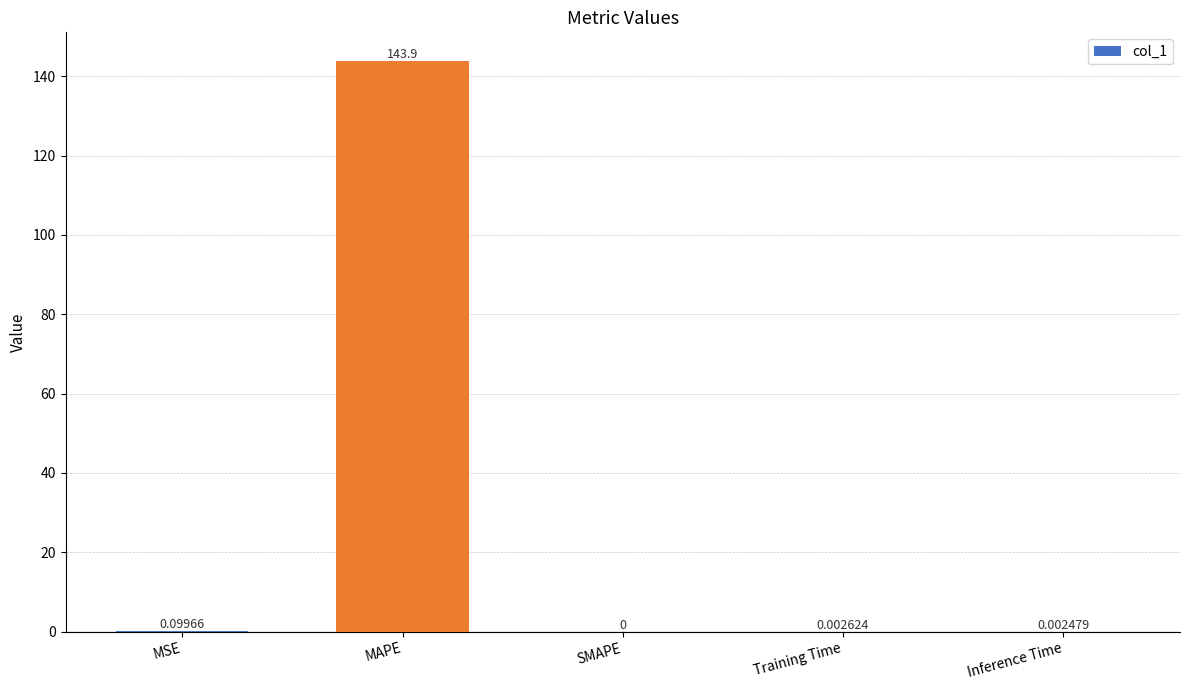

Which category has the highest value across all series?

MAPE